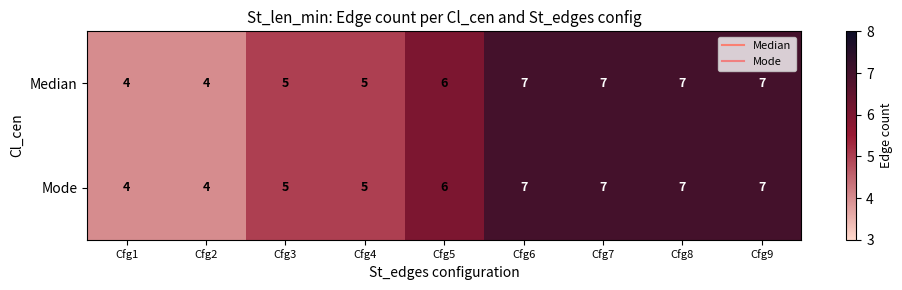

What is the minimum value shown in the chart?

4